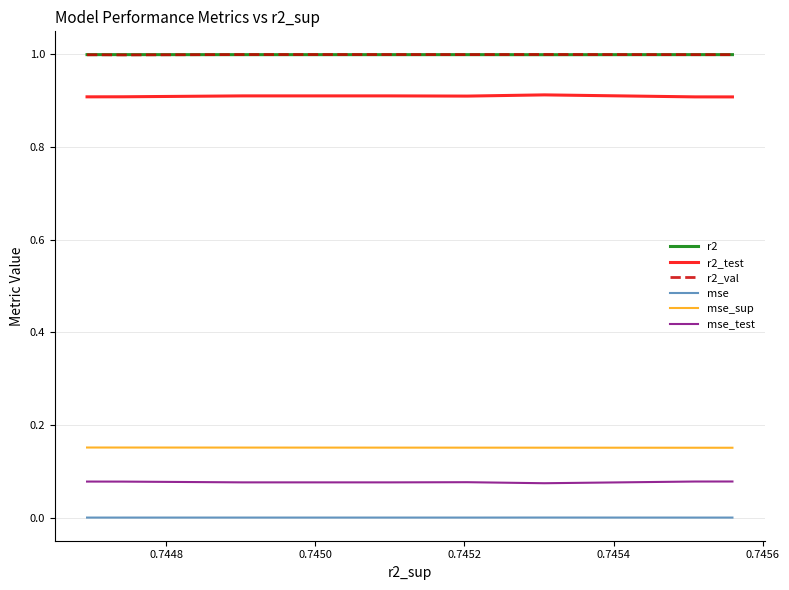

What is the greatest value displayed?

1.0